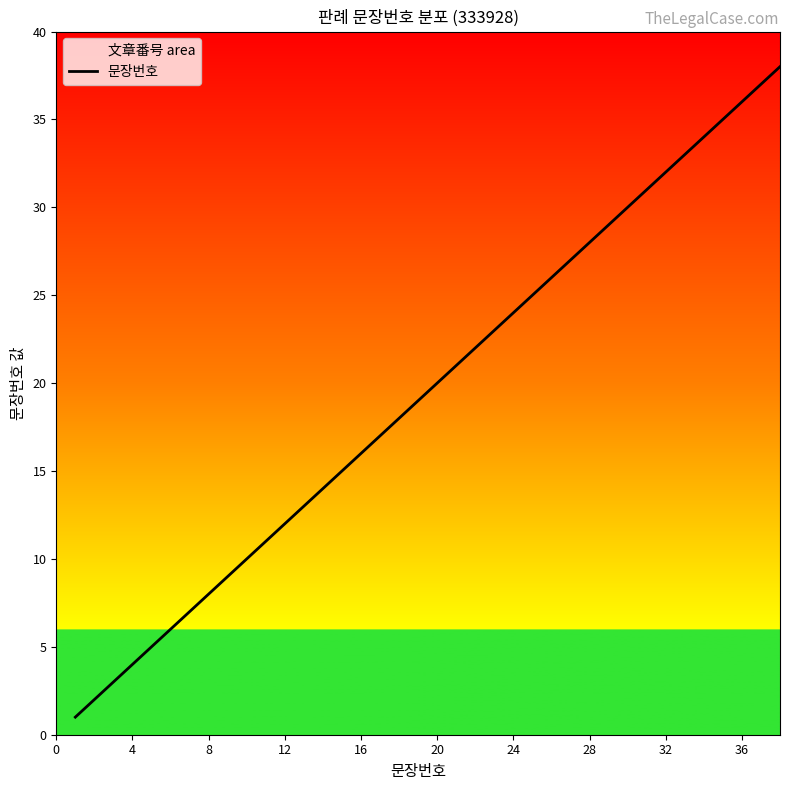

What is the greatest value displayed?

38